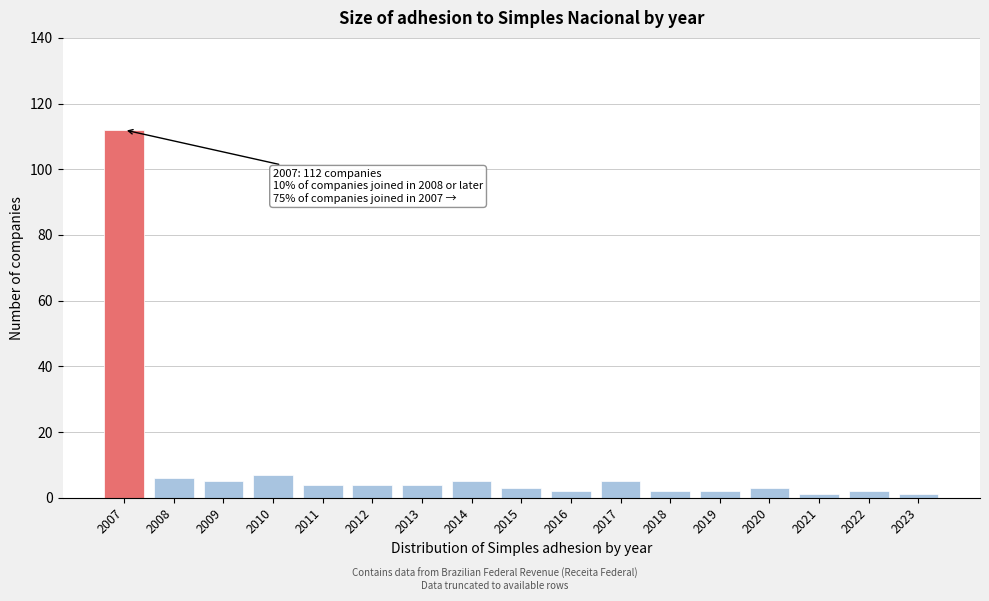

Reading right to left, list all the values displayed in this chart.

1	2	1	3	2	2	5	2	3	5	4	4	4	7	5	6	112